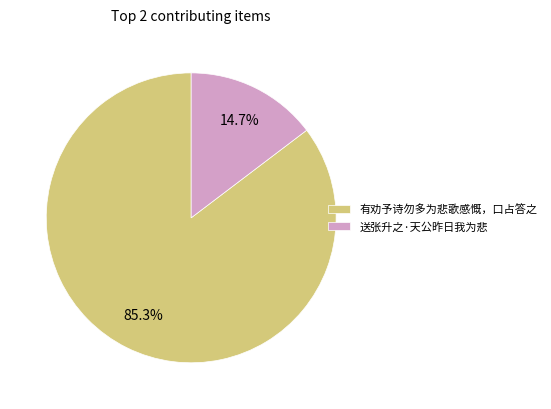

What percentage is NOT represented by 有劝予诗勿多为悲歌感慨，口占答之?

14.7%